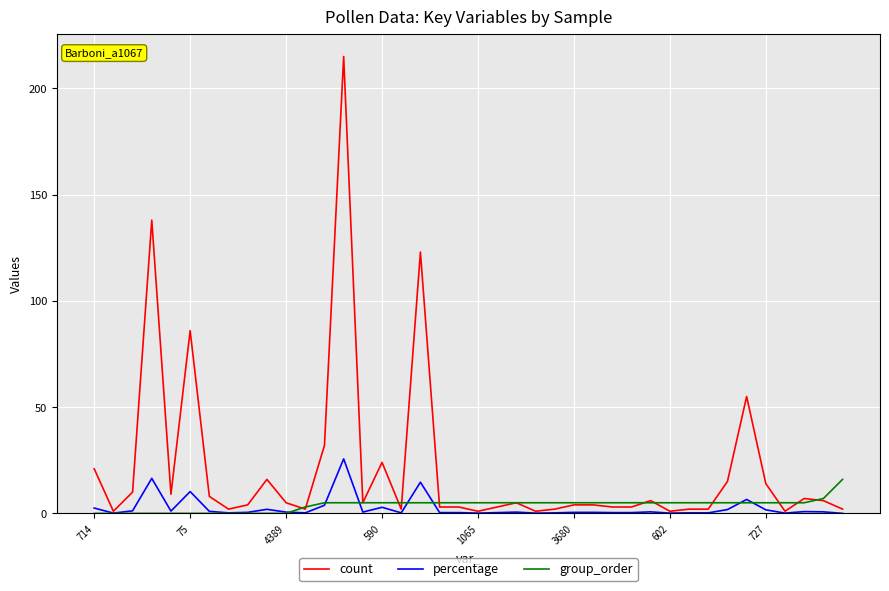

Which series has the widest spread of values?

count